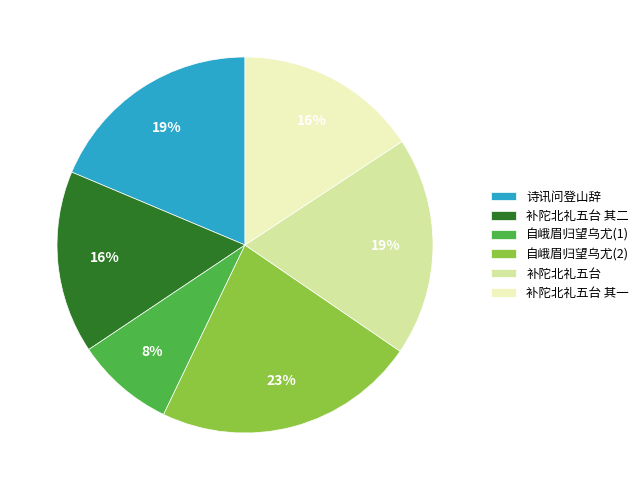

Approximately how many times larger is the value at 补陀北礼五台 其一 compared to 补陀北礼五台?

0.8